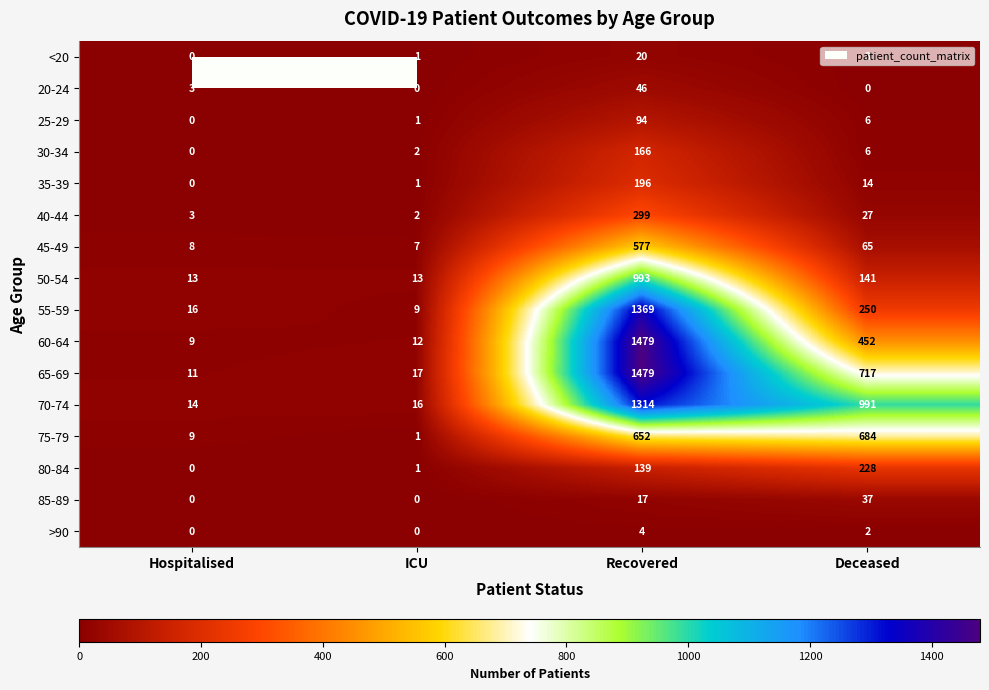

Where does the <20 series first go above 3?

Recovered